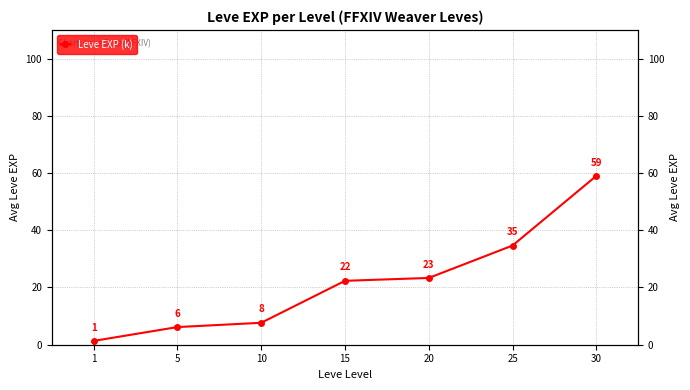

True or false: the data shows 22.3 at 15.

True